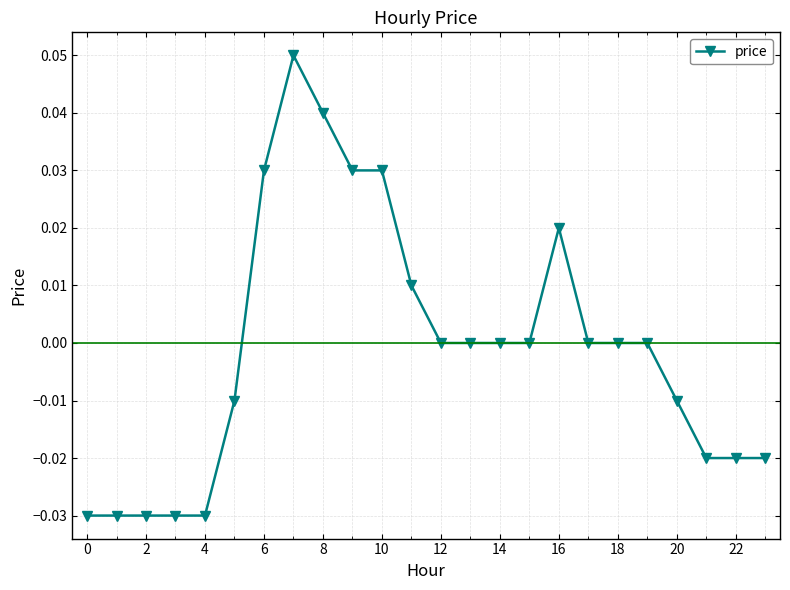

True or false: there are more than 1 points higher than both neighbors.

True